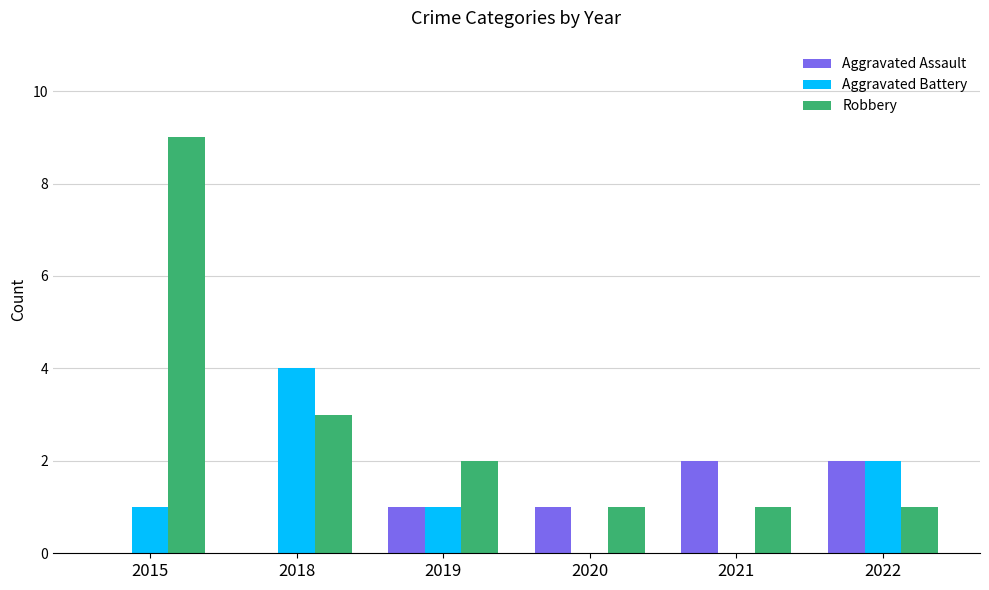

What value does the Aggravated Battery series have at 2018?

4